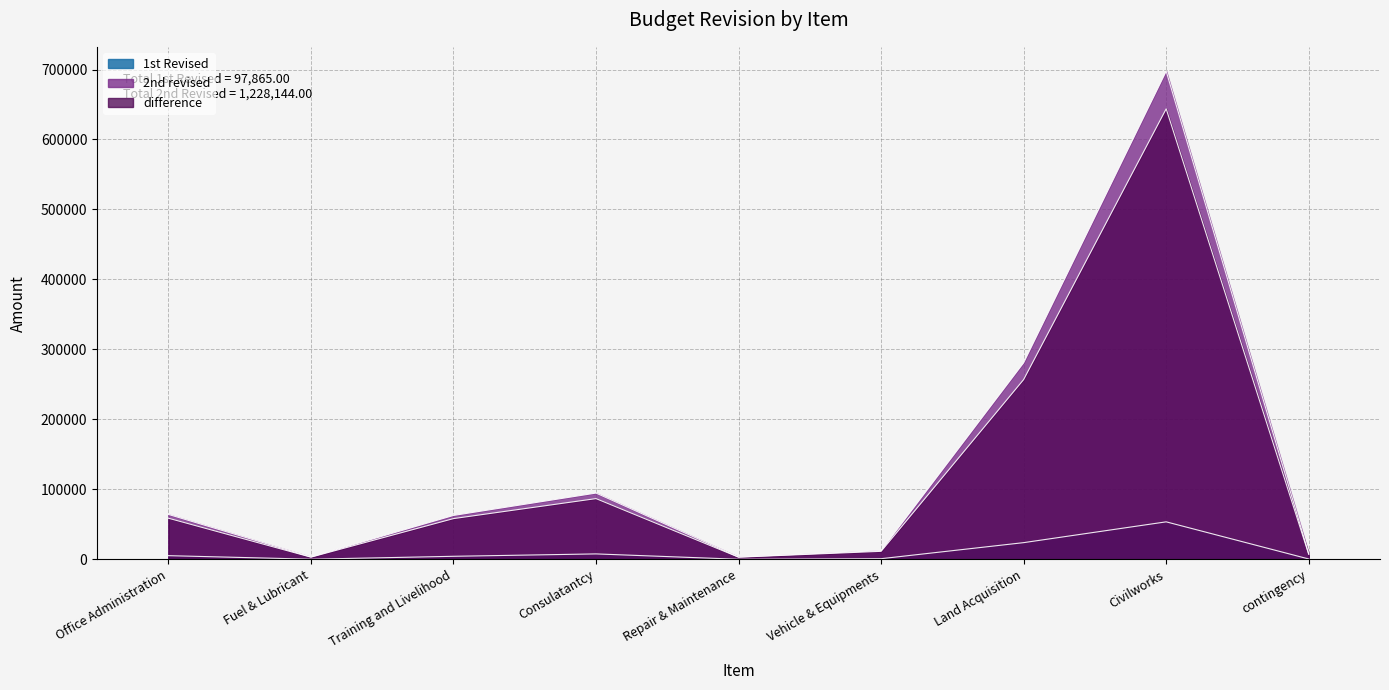

The 2nd revised series shows 697512.4 at Civilworks. True or false?

True